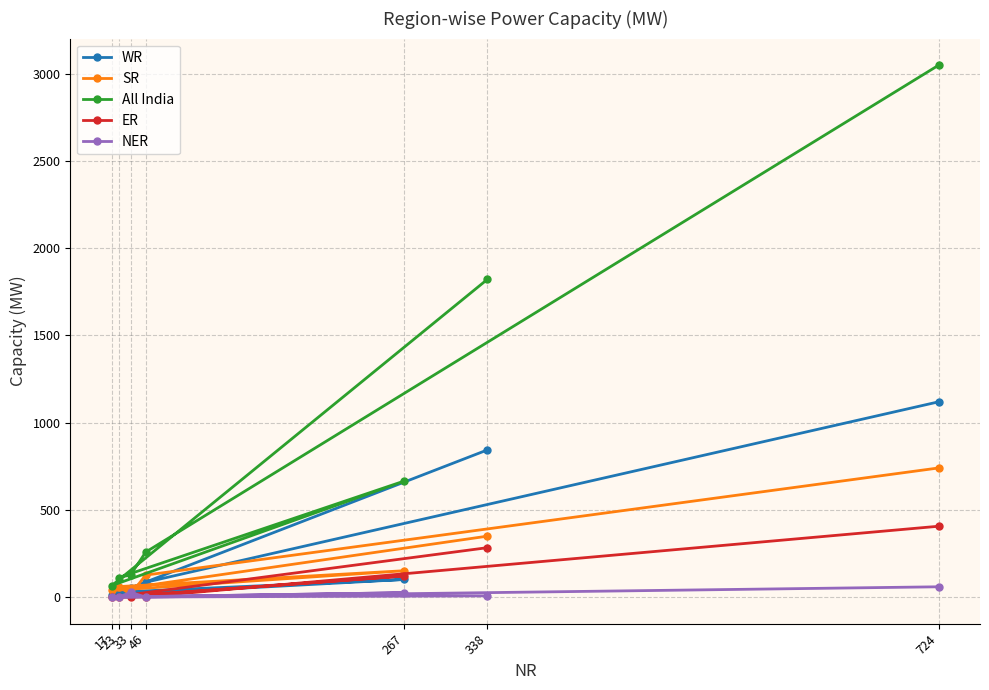

Which category has the highest value in the SR series?

724